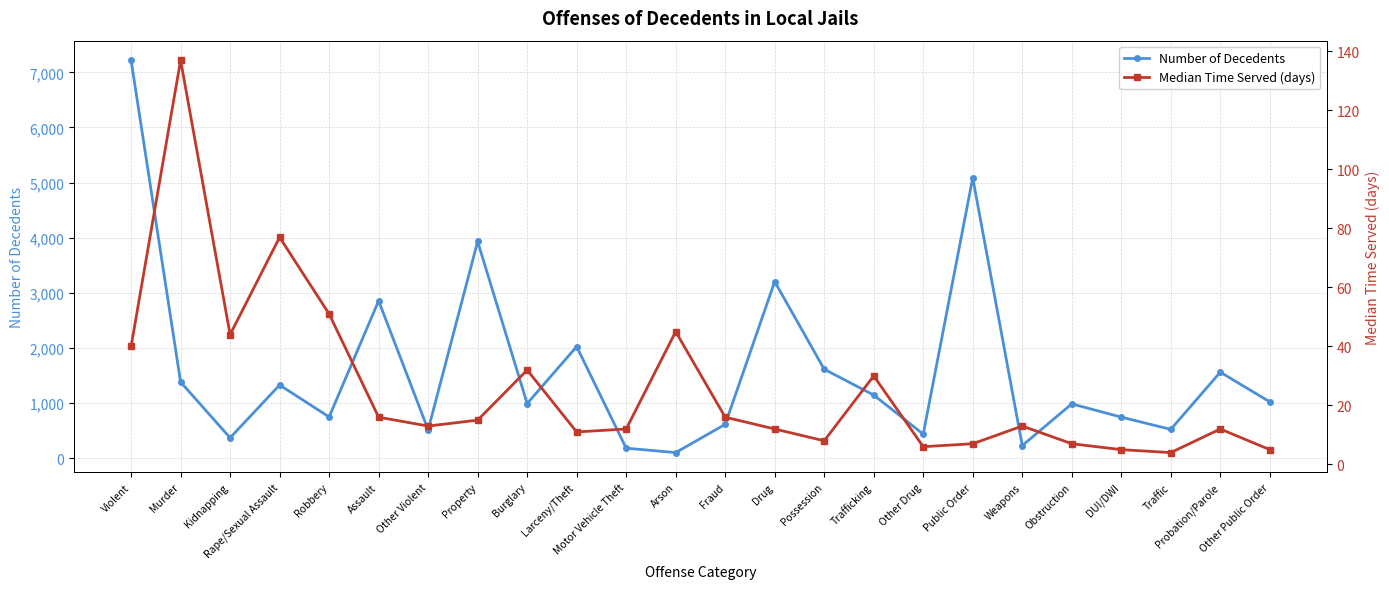

At how many categories does at least one series exceed 977?

14